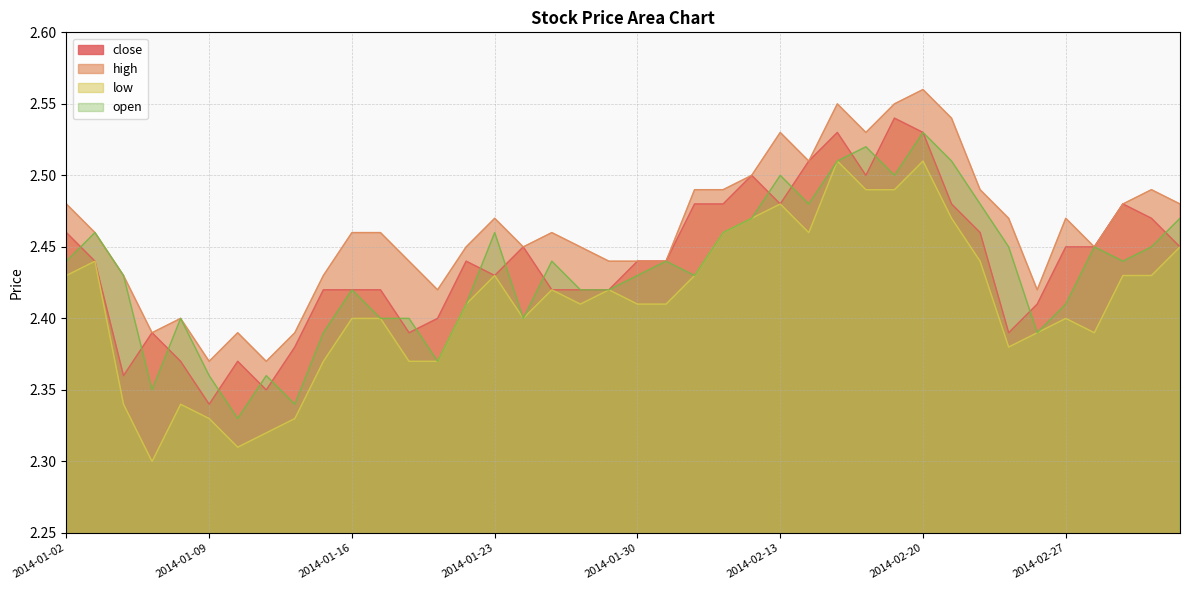

List the series in order of their peak value, lowest first.

low, open, close, high